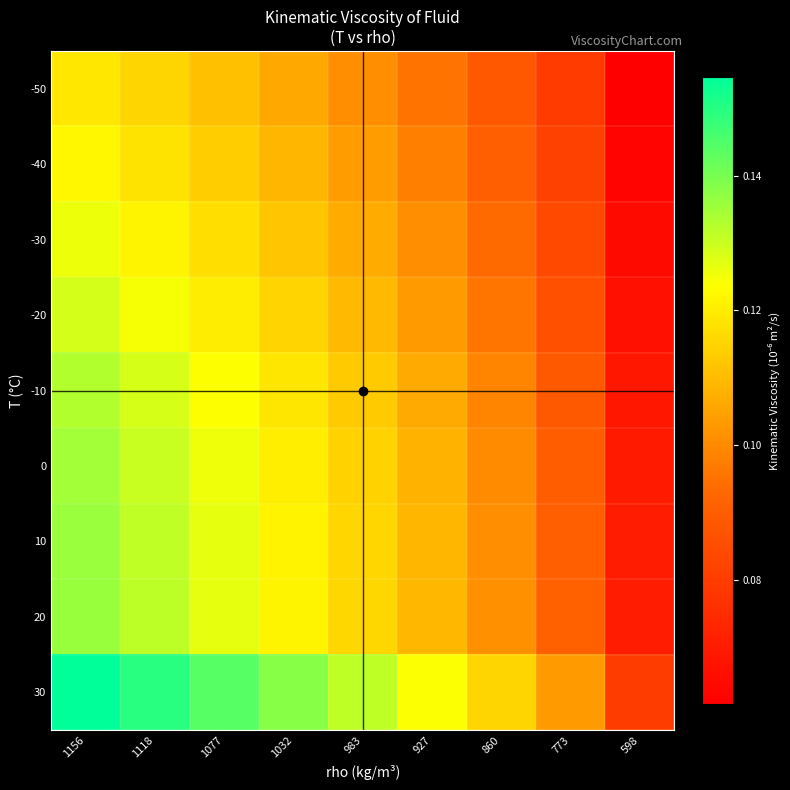

At which category is the sum across all series the highest?

1156